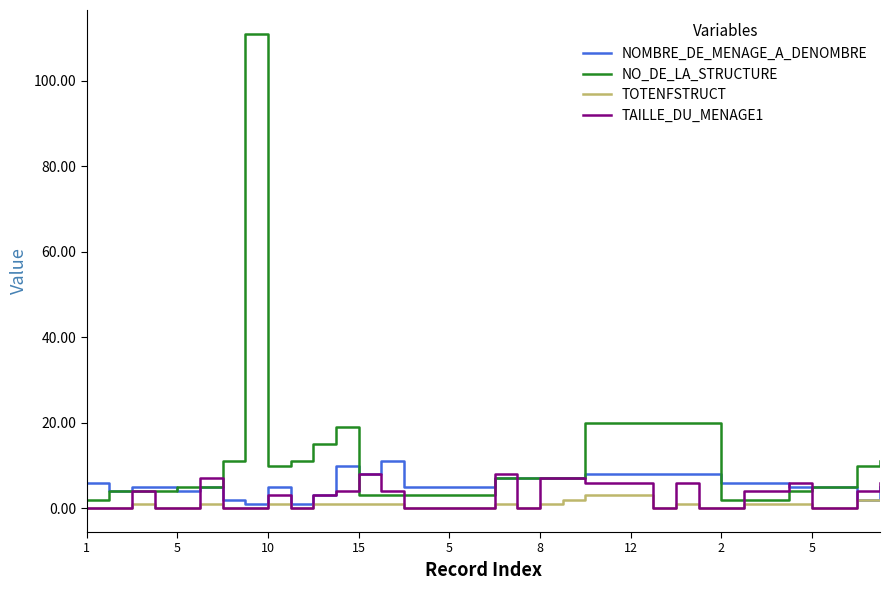

Which series has the largest total across all categories?

NO_DE_LA_STRUCTURE